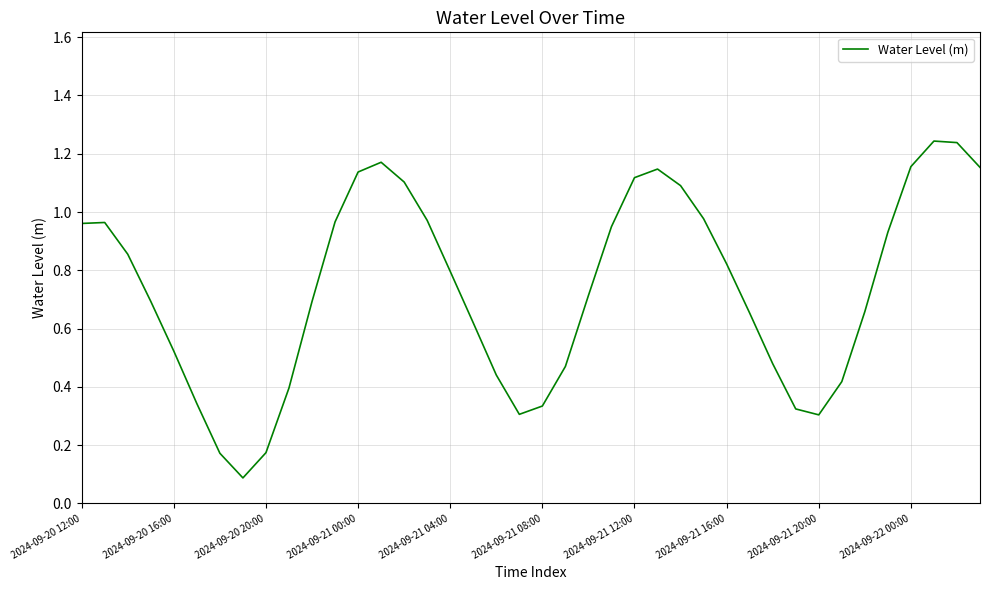

The chart shows a value of 0.7 at 2024-09-22 00:00. True or false?

False